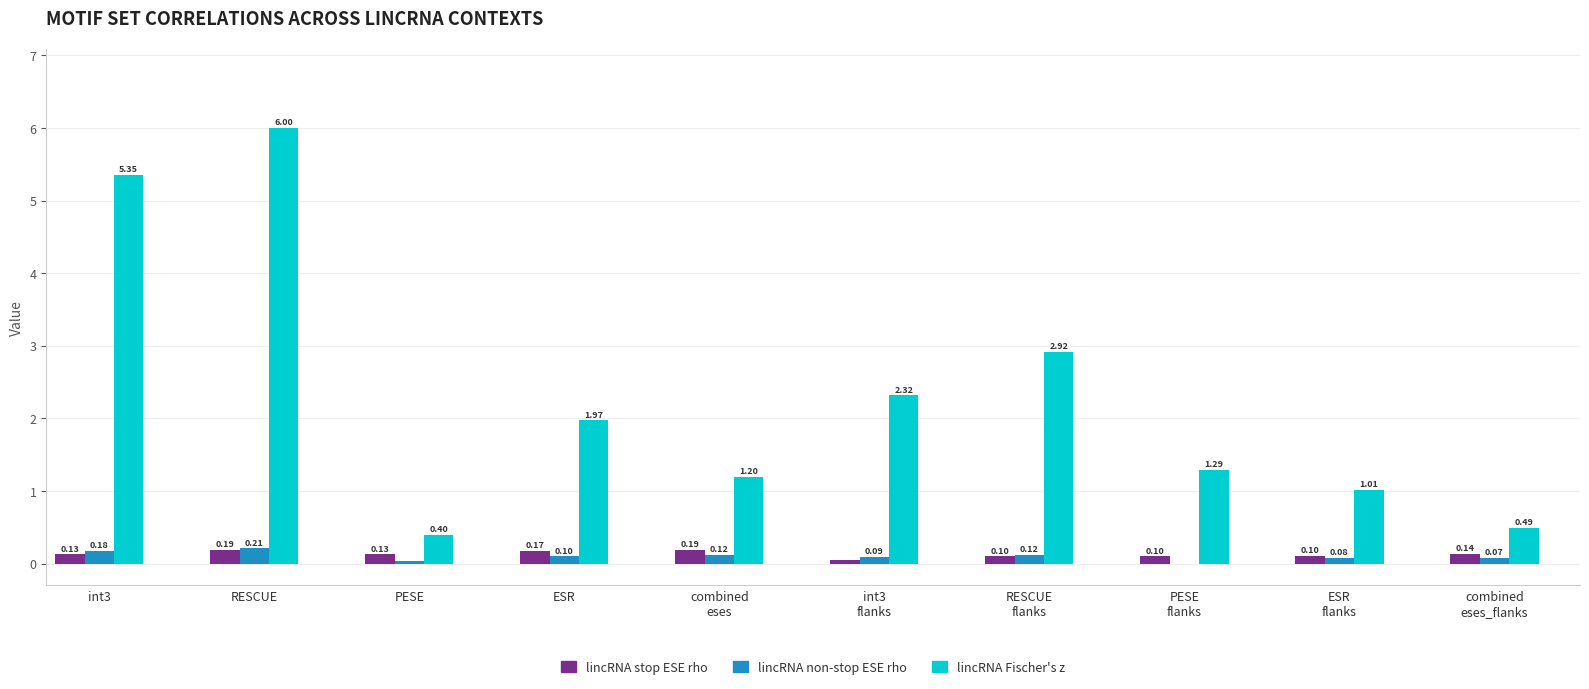

How many groups of bars are there?

10